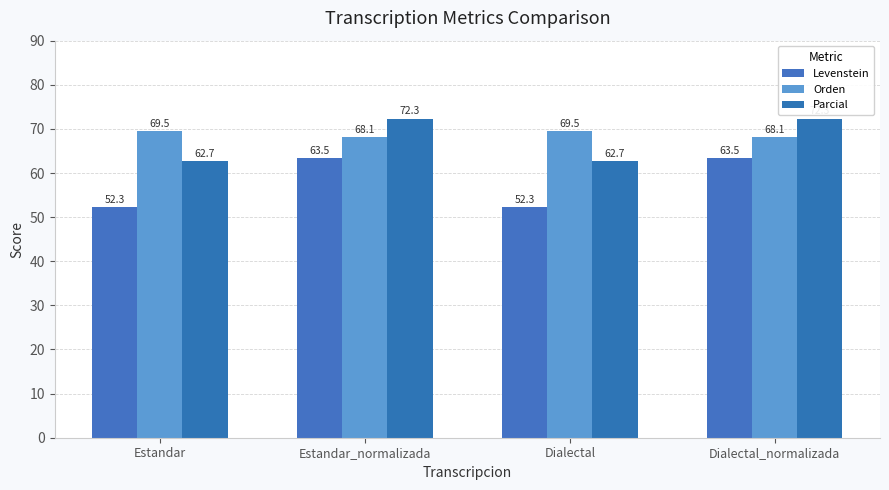

The Parcial series shows 62.7 at Estandar. True or false?

True